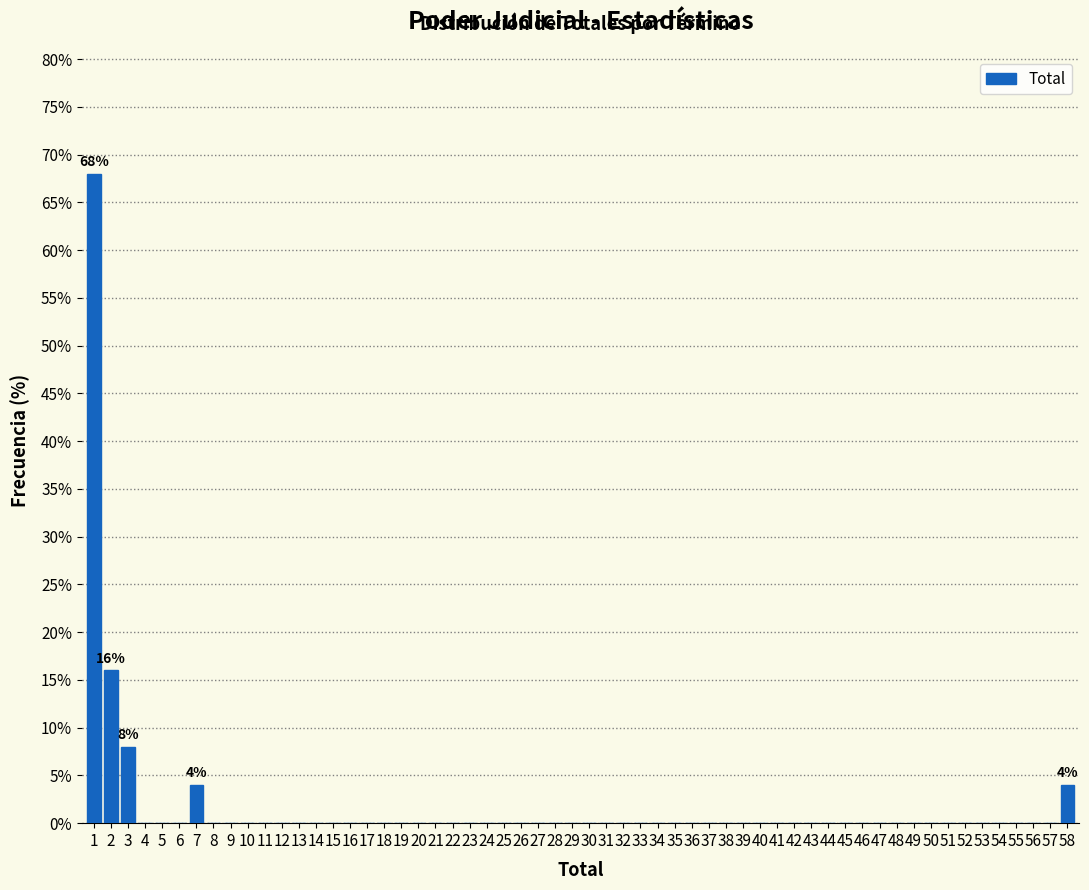

Over which range of the x-axis is the bar tallest?

0.5 to 1.5